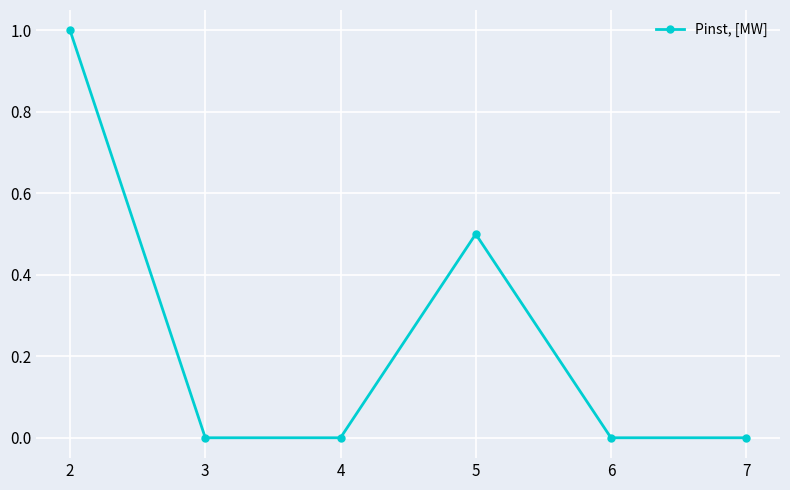

What is the change in value from 2 to 6?

-1.0